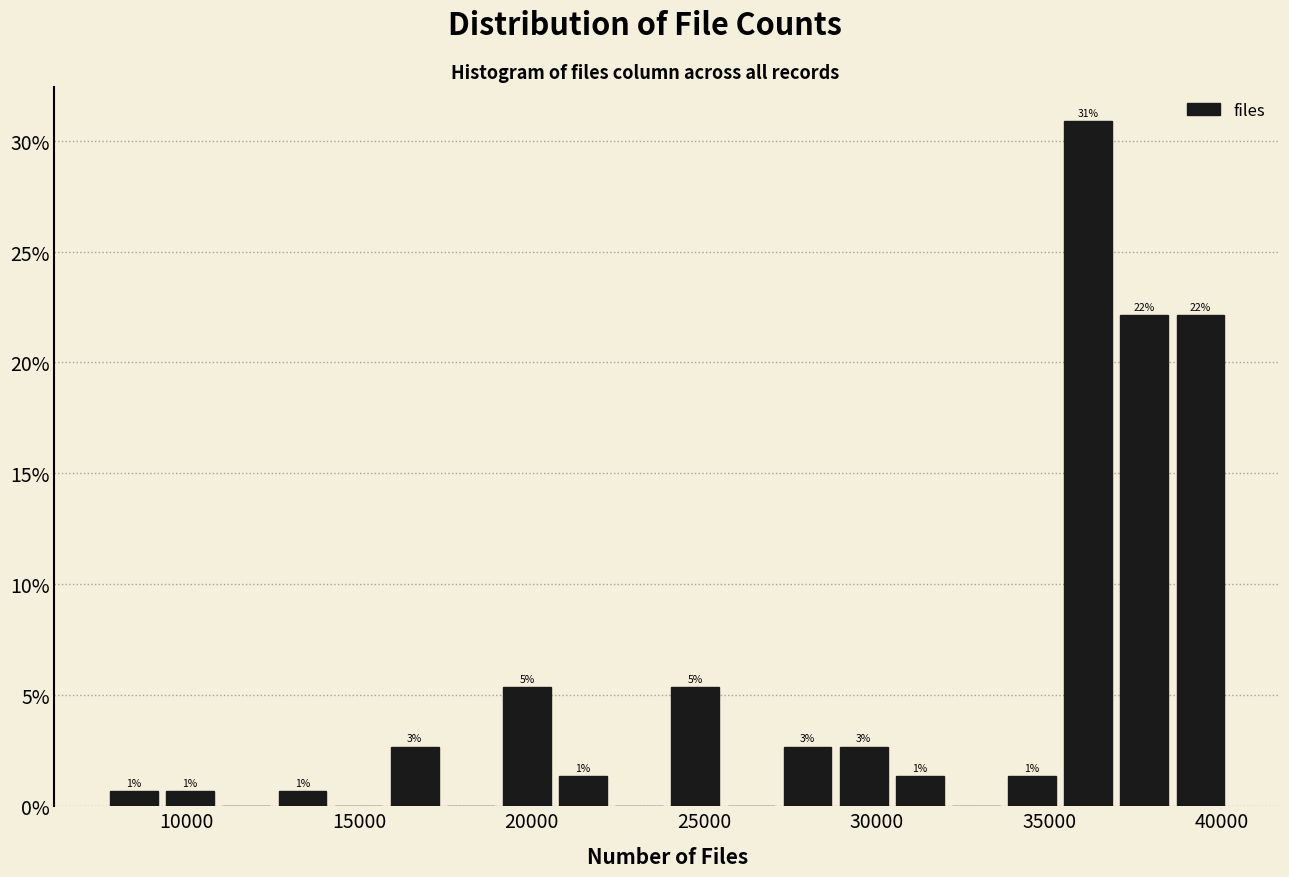

Read against the x-axis, roughly where is the centre of the tallest bar?

36000